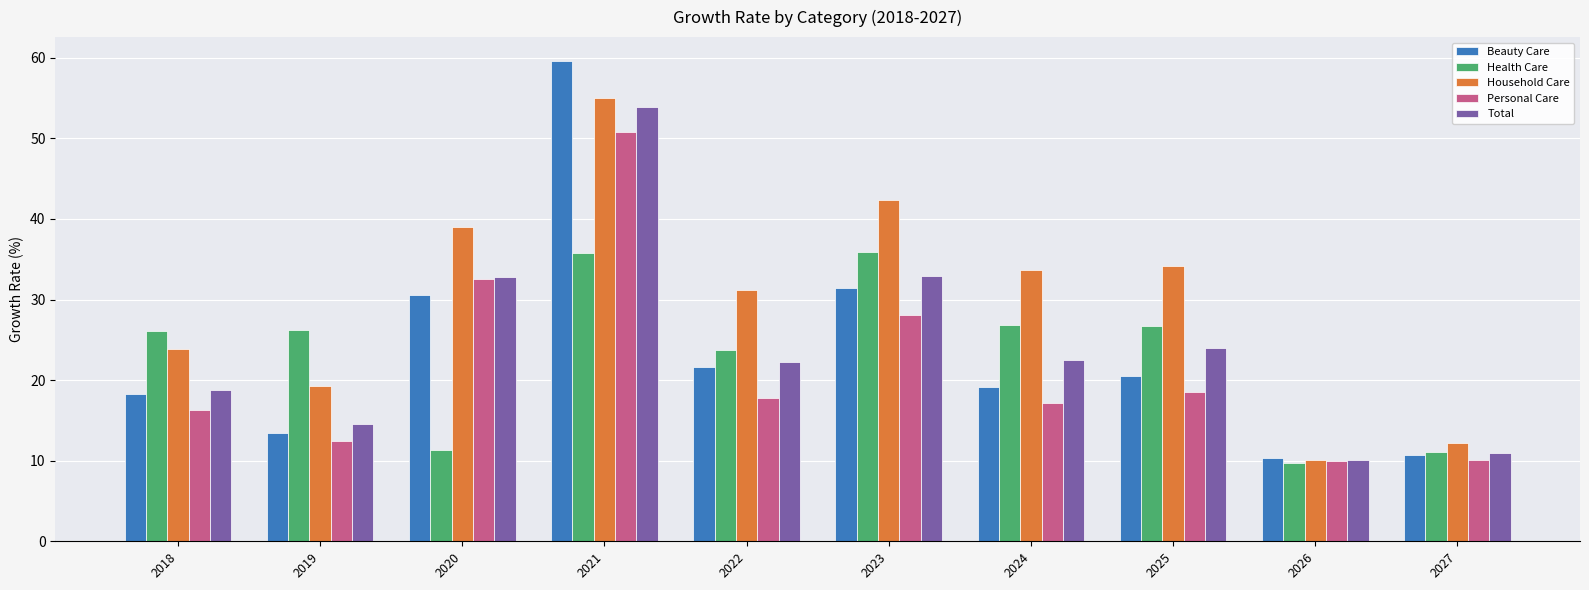

How many distinct data groups are displayed?

5